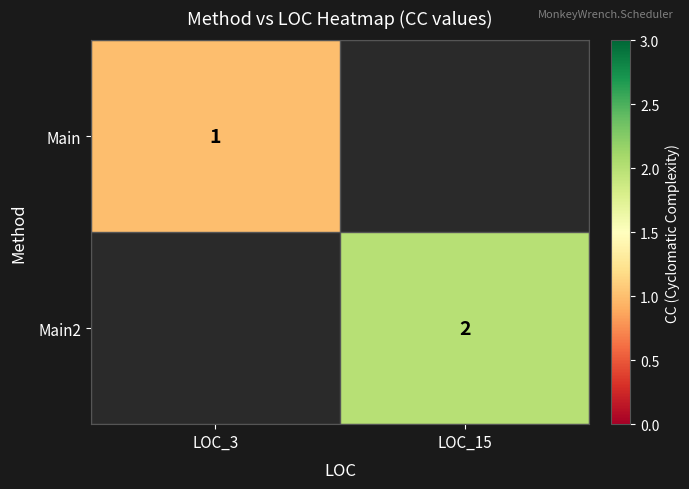

True or false: Main has a value of 1.7 at LOC_3.

False